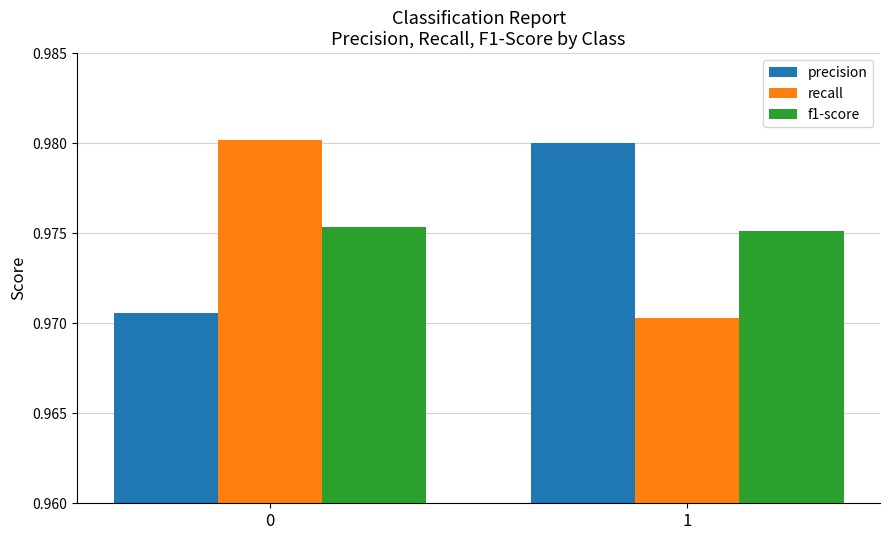

Are the bars horizontal?

No